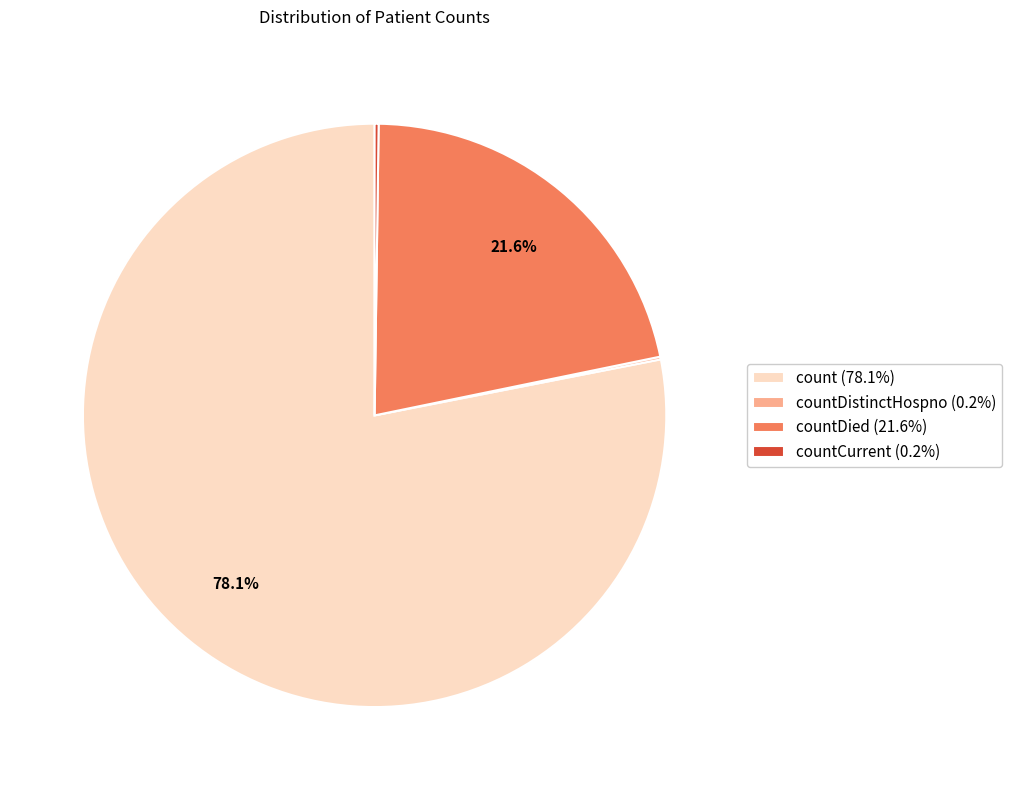

Does any single category account for the majority?

Yes